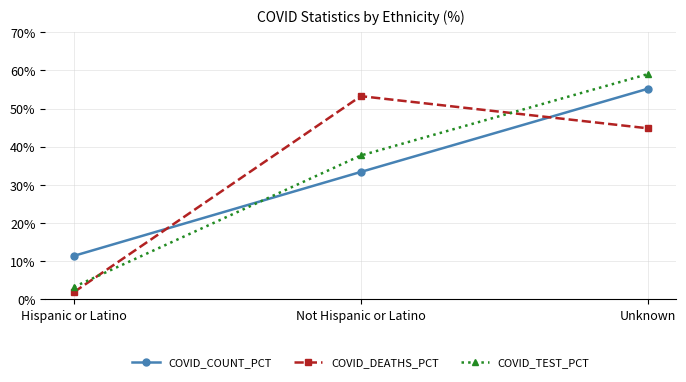

Is this an area chart (filled region under the line)?

No